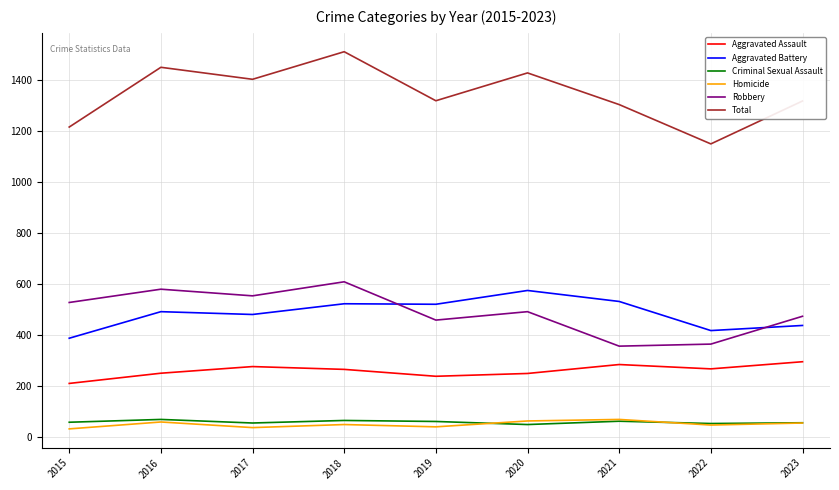

What is the sum of the Robbery values at 2016 and 2015?

1106